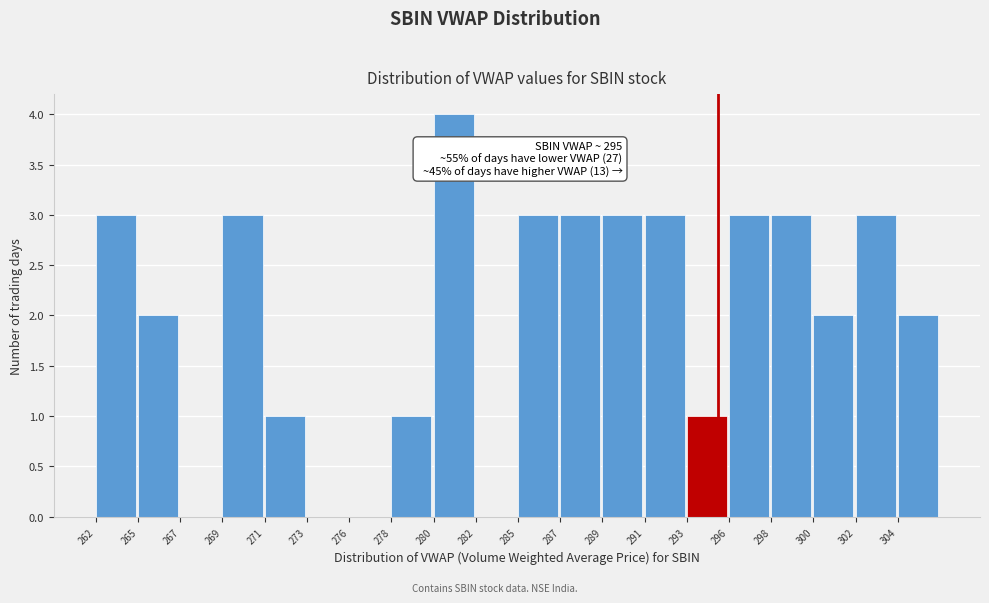

Reading left to right, list all the values displayed in this chart.

262=3	265=2	267=0	269=3	271=1	273=0	276=0	278=1	280=4	282=0	285=3	287=3	289=3	291=3	293=1	296=3	298=3	300=2	302=3	304=2